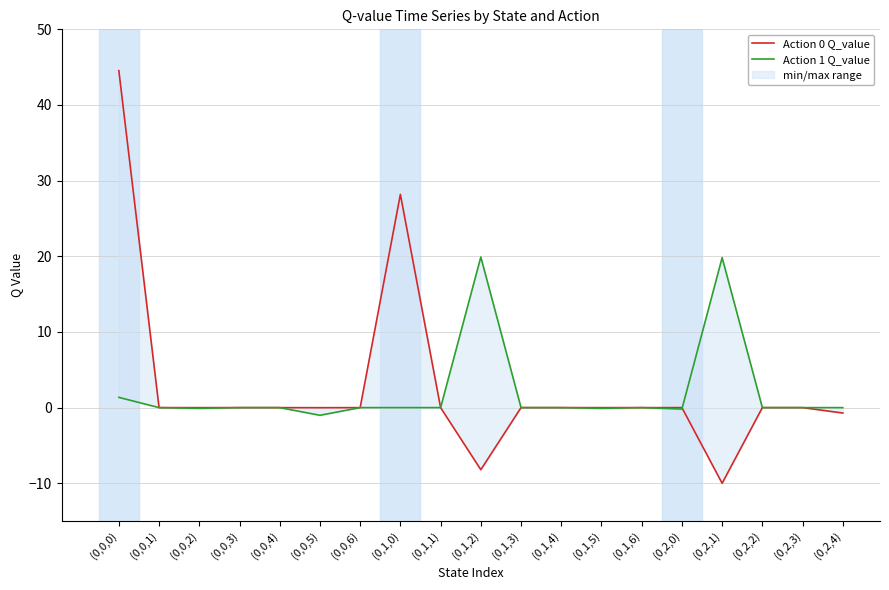

What is the difference between the maximum and minimum values in the Action 0 Q_value series?

54.5